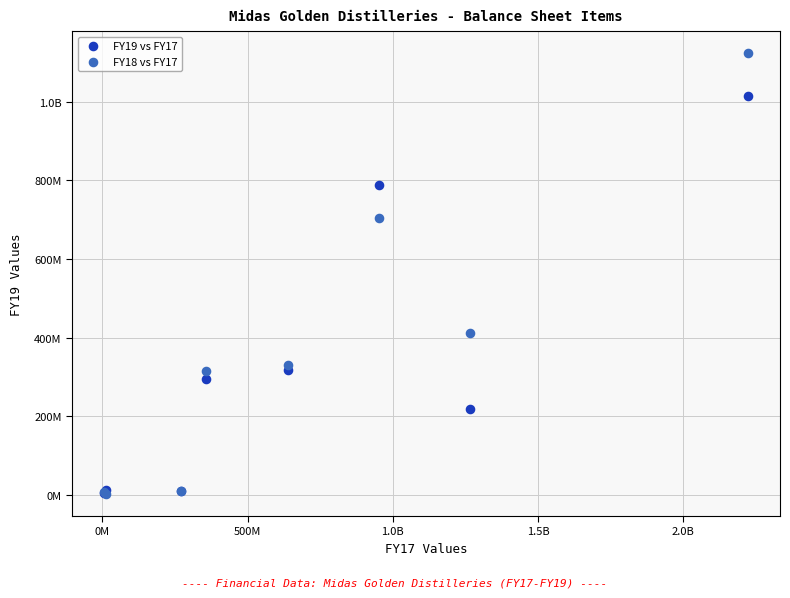

What are all the series names shown in the legend?

FY19 vs FY17, FY18 vs FY17